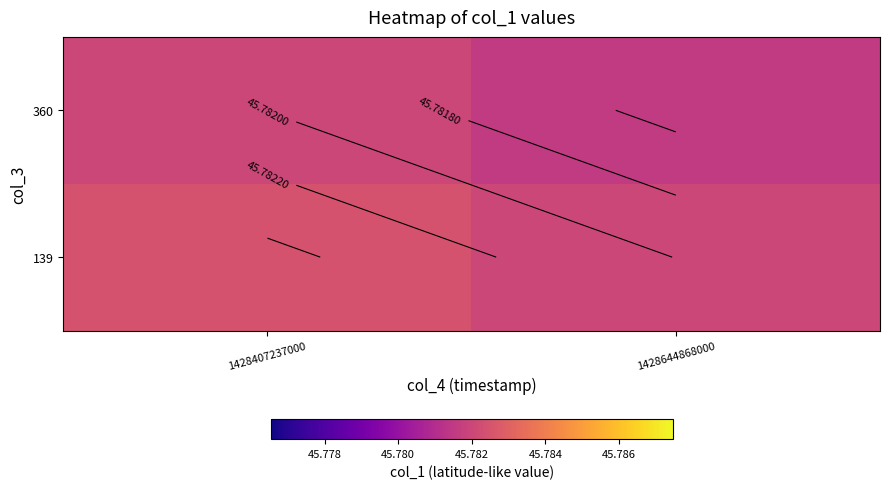

Which category has the lowest value across all series?

1428644868000